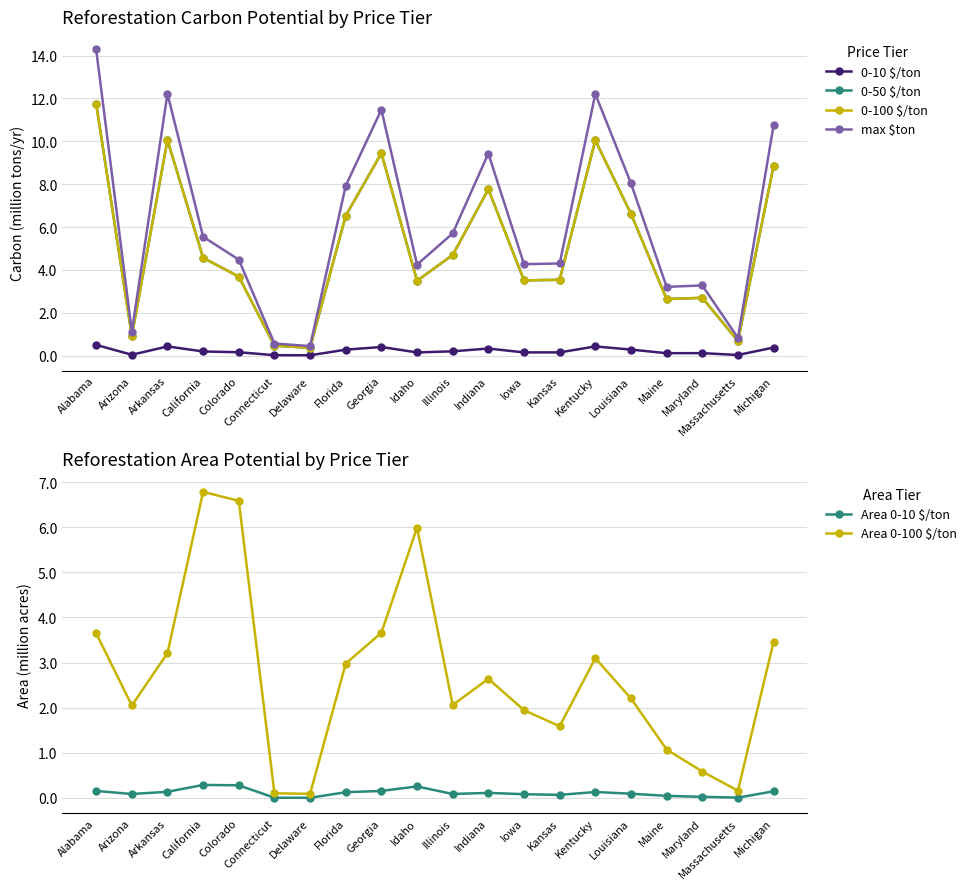

What is the label of the 3rd point from the right?

Maryland